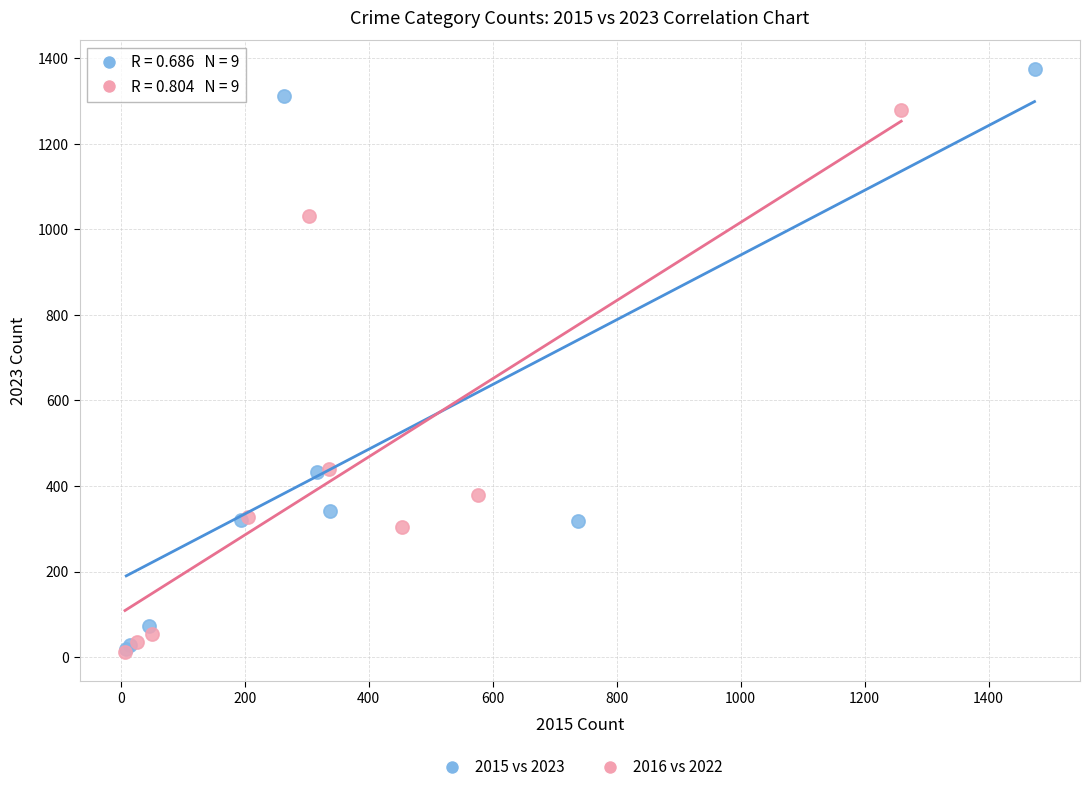

Which series reaches the maximum Y coordinate?

2015 vs 2023